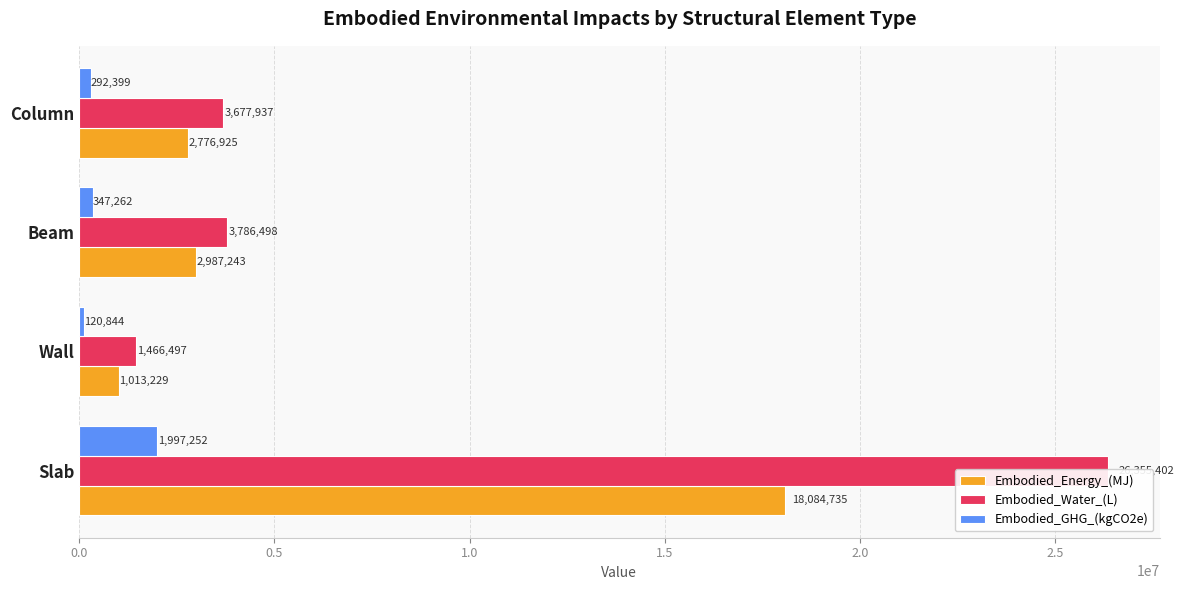

Rank the series by their average value, from lowest to highest.

Embodied_GHG_(kgCO2e), Embodied_Energy_(MJ), Embodied_Water_(L)